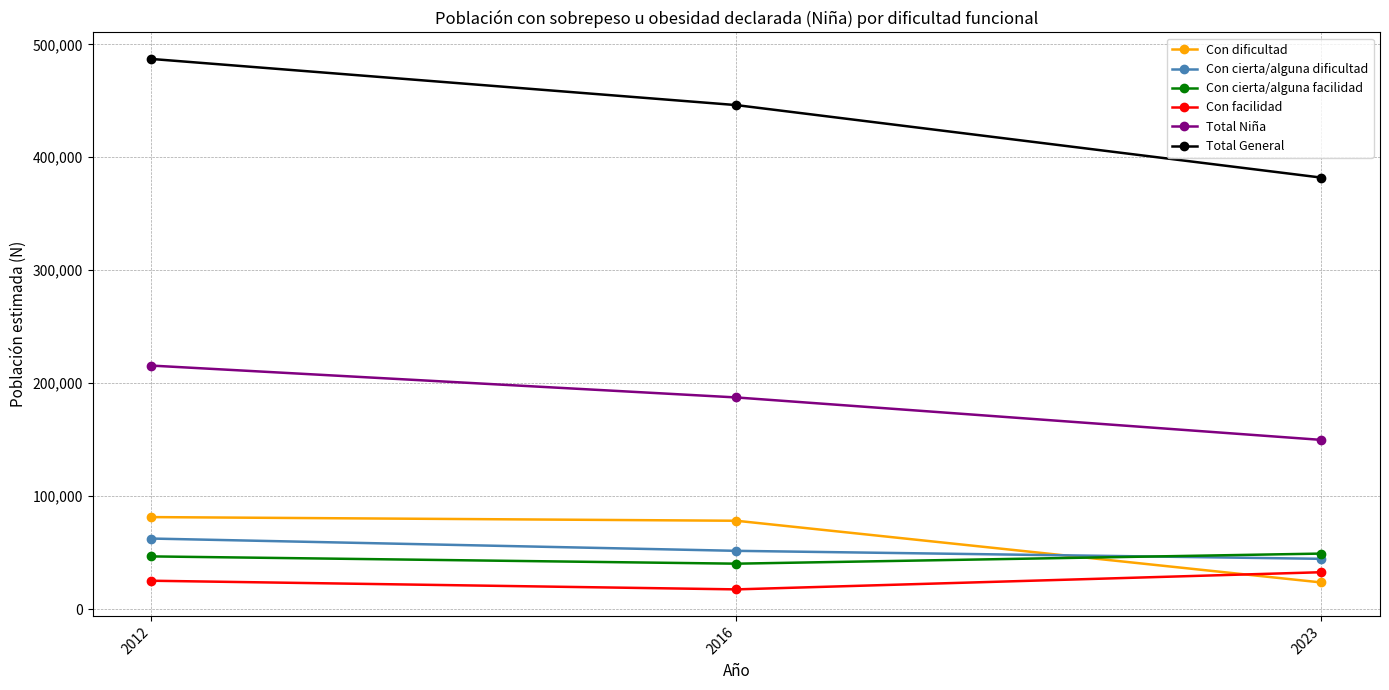

What value does the Total Niña series have at 2016?

187354